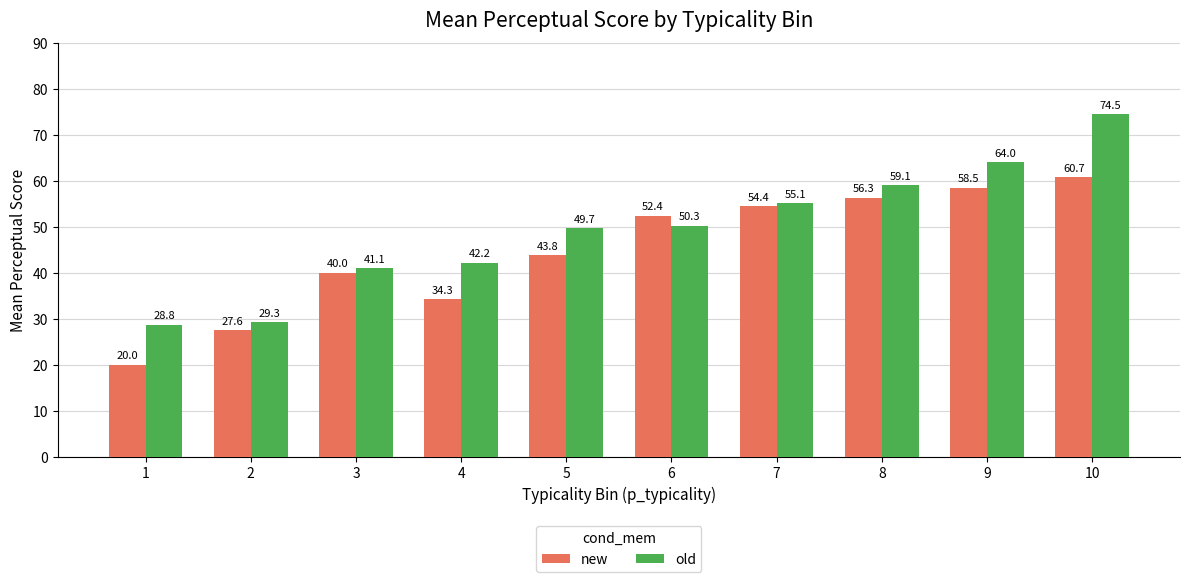

At which category is the sum across all series the highest?

10